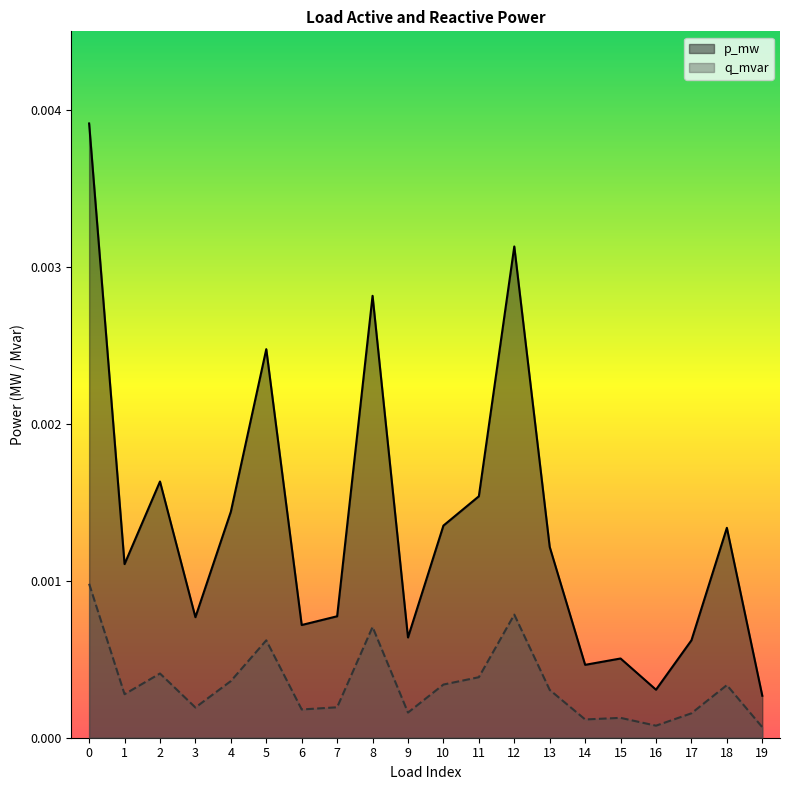

List the series in order of their overall mean, highest first.

p_mw, q_mvar